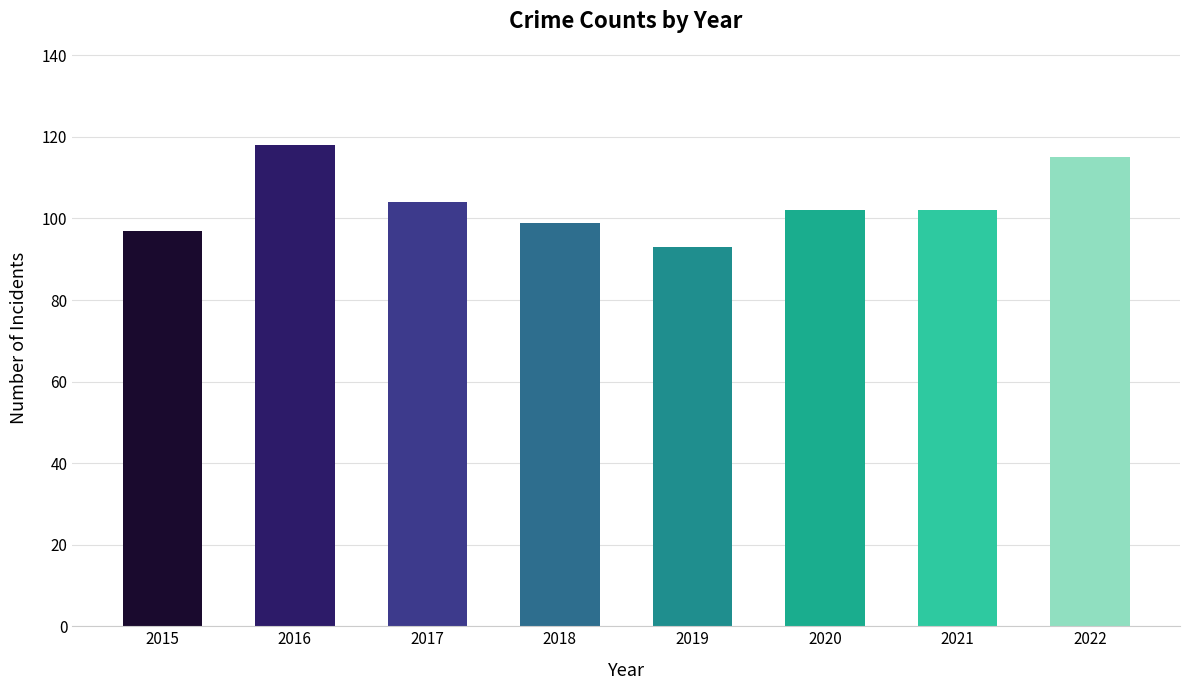

What is the change in value from 2020 to 2022?

+13